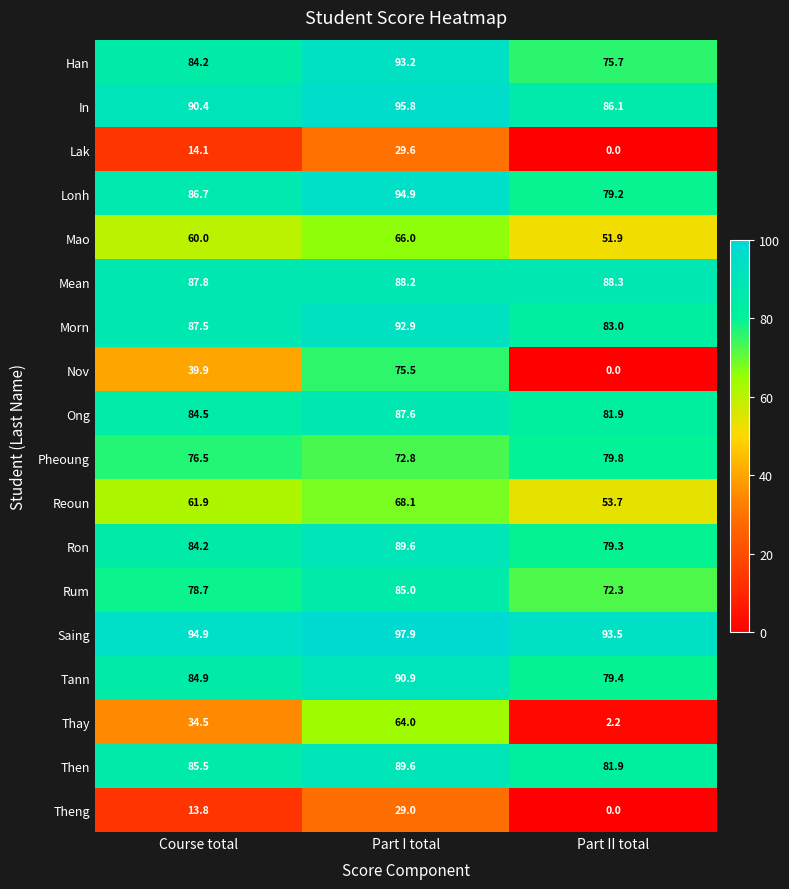

At how many categories does at least one series exceed 20?

3